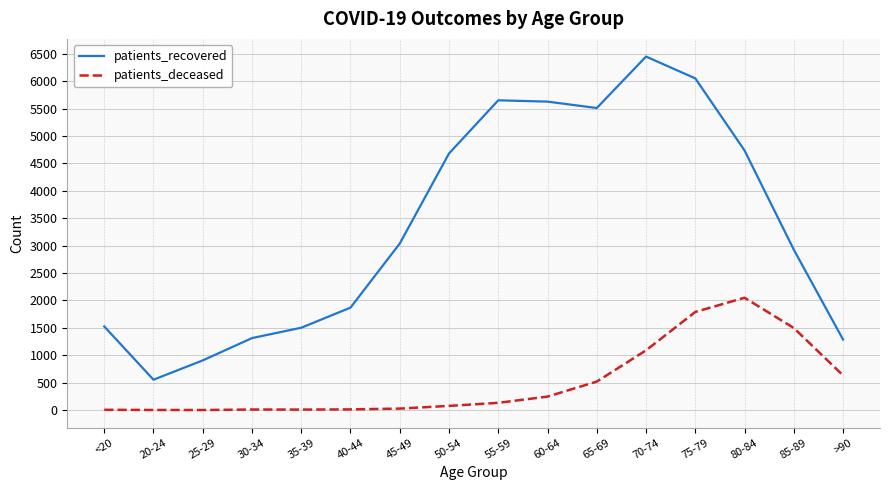

What position from the left is 35-39?

5